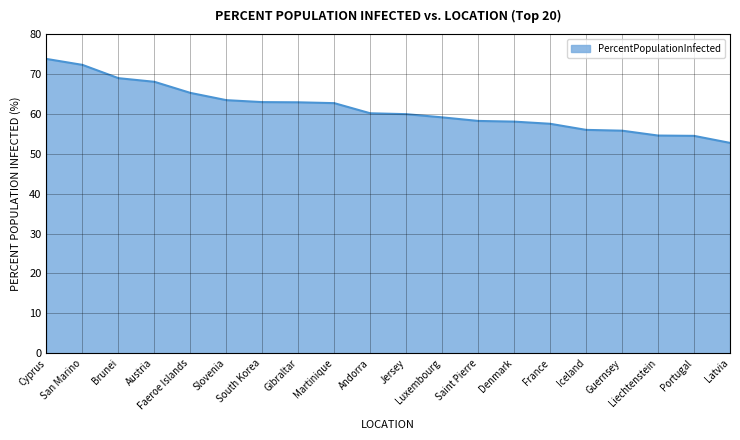

Is it true that the value at Jersey is 96.3?

False